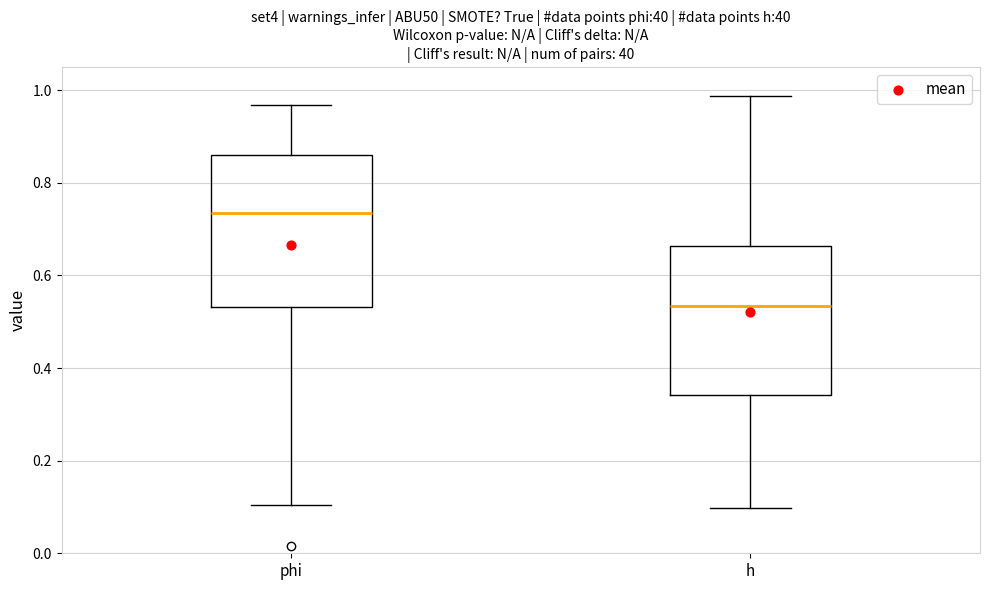

Where is the upper edge of the box for phi on the y-axis? The values are not printed on the chart, so give them approximately, as read against the axis.

0.86